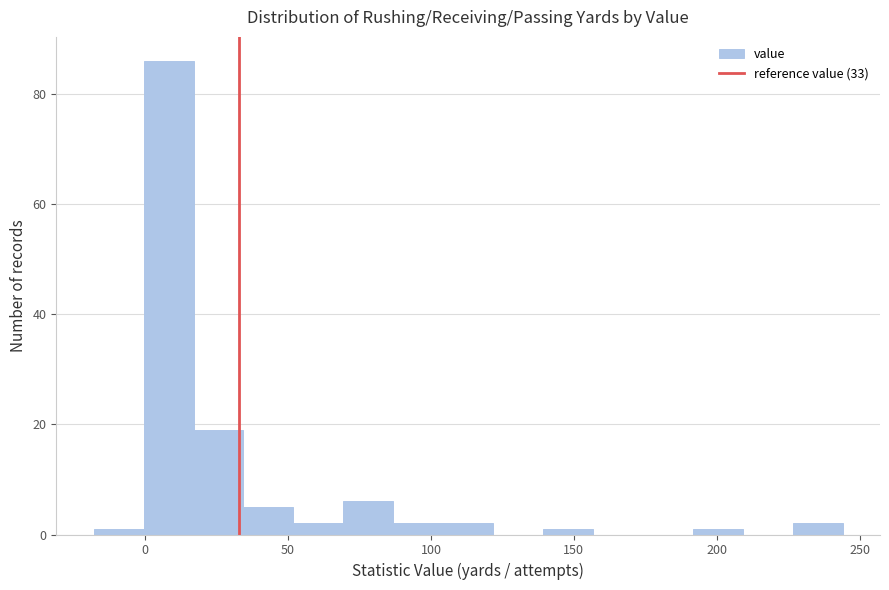

Around what value on the x-axis is the tallest bar? Give the approximate position of its centre, as read against the axis.

10